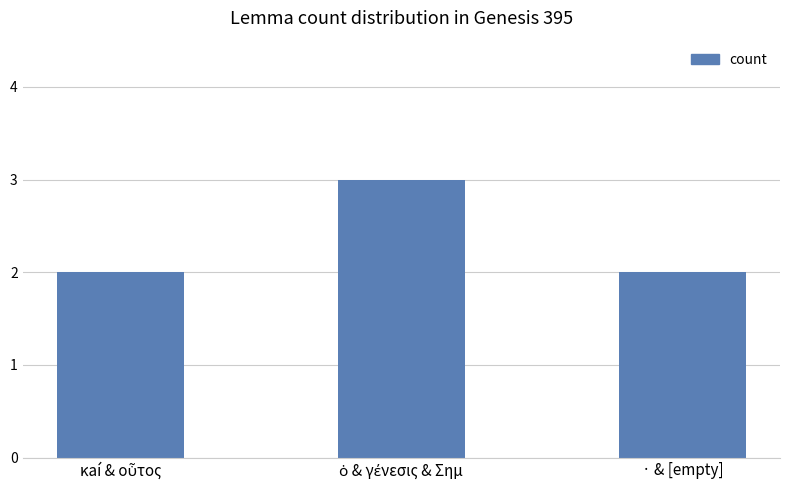

What position from the left is · & [empty]?

3